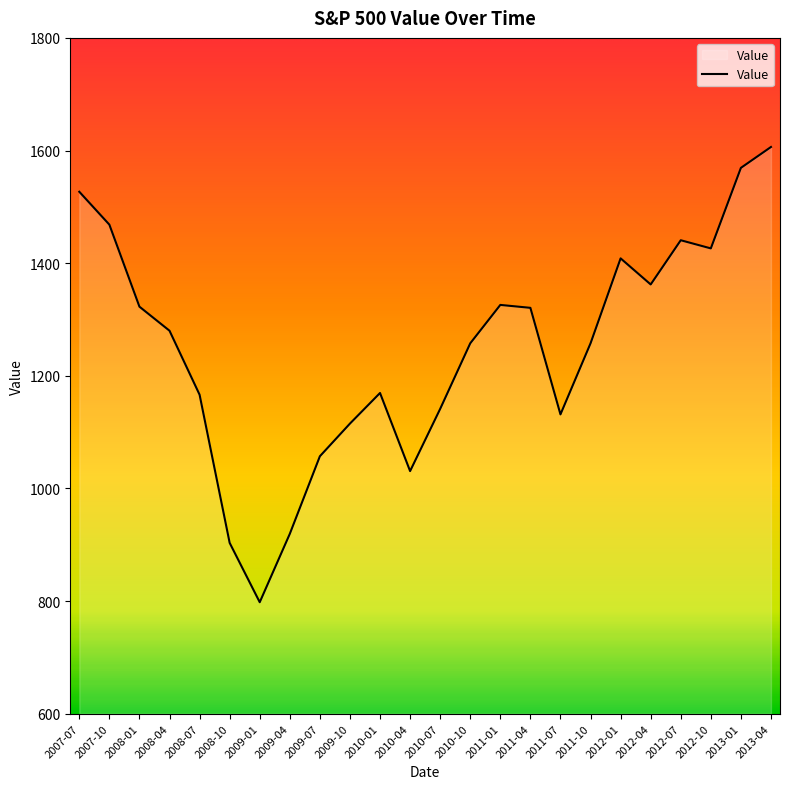

Count the number of data series in this chart.

1